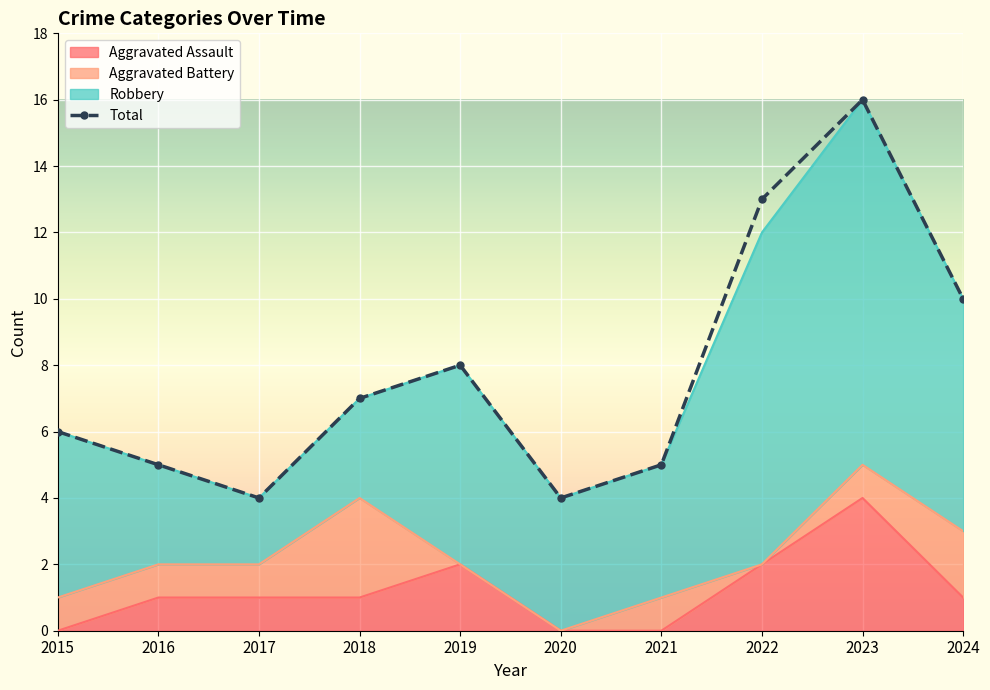

What is the total value across all series at 2017?

5